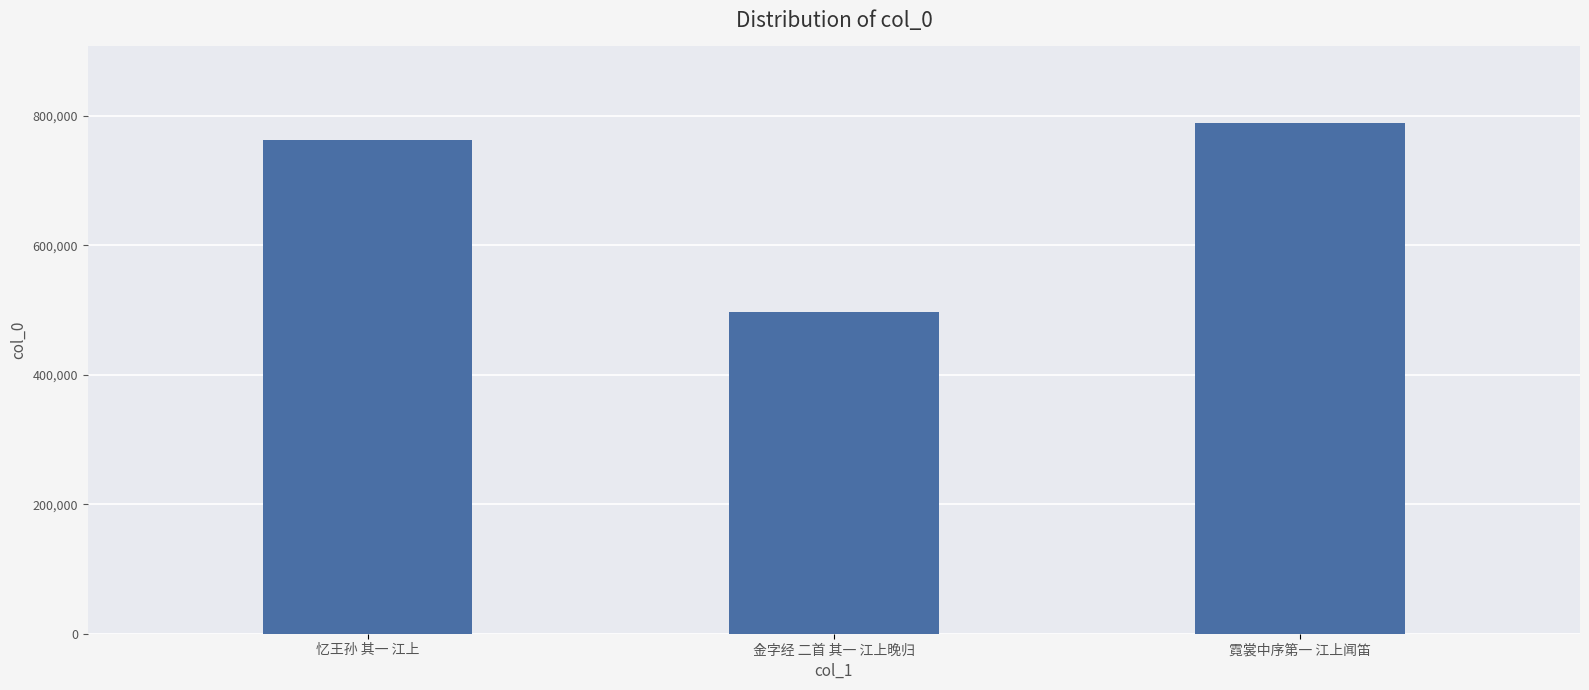

Read the value at 忆王孙 其一 江上.

762723